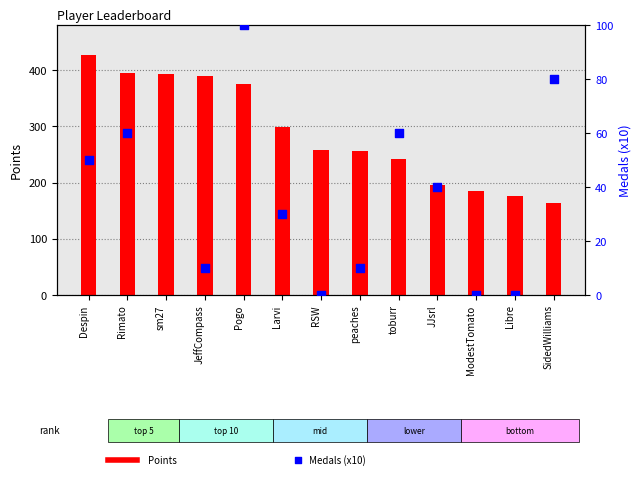

What is the total value across all series at SidedWilliams?

244